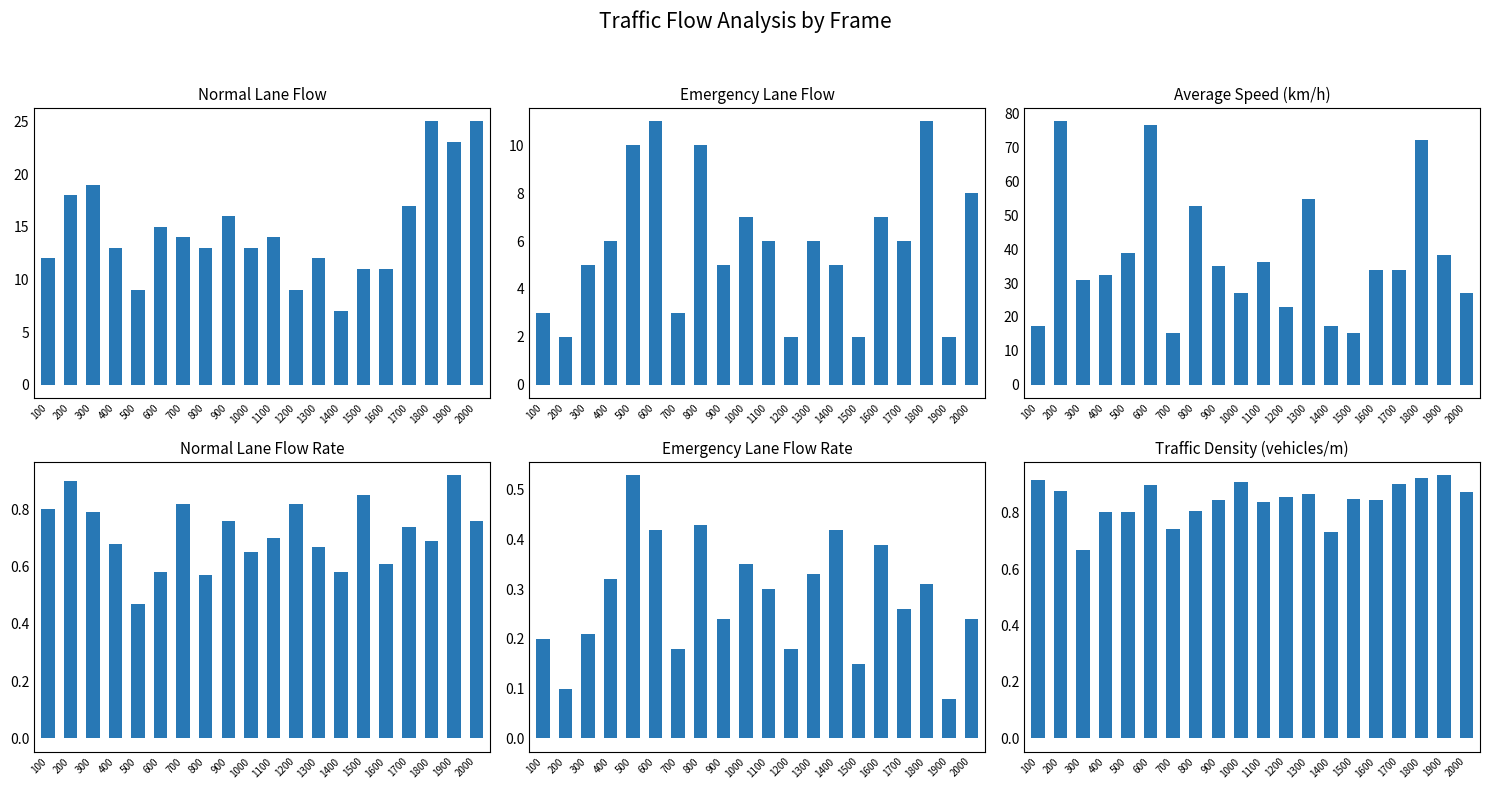

Is the value of Emergency Lane Flow at 100 greater than the value of Traffic Density (vehicles/m) at 500?

Yes